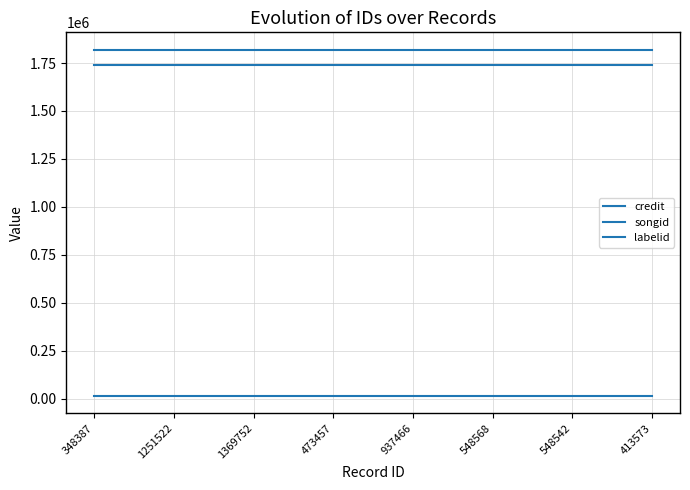

Is it true that songid equals 1739916 at 348387?

True